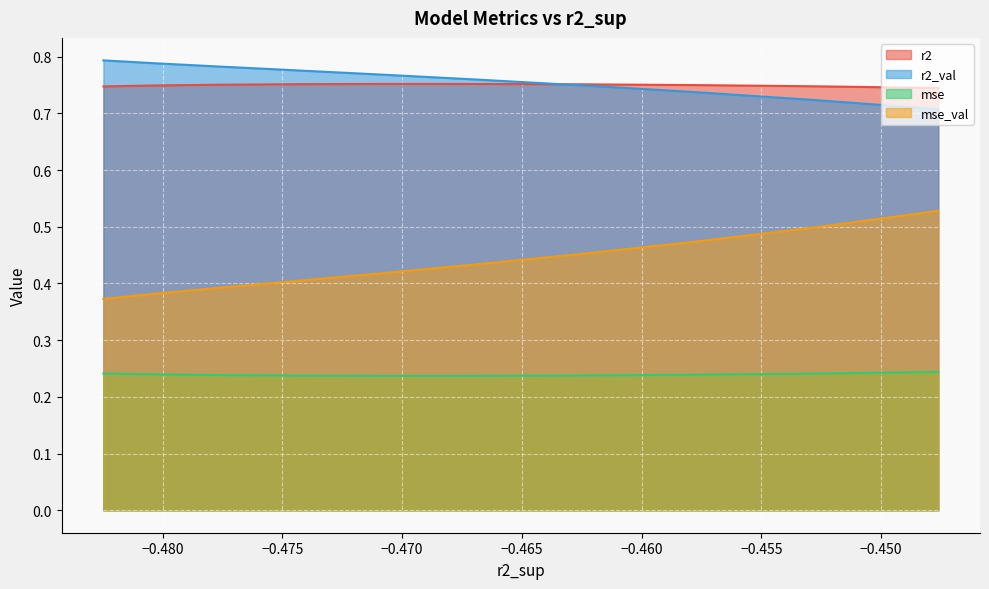

Is it true that r2 equals 0.4 at model_4_13_3?

False